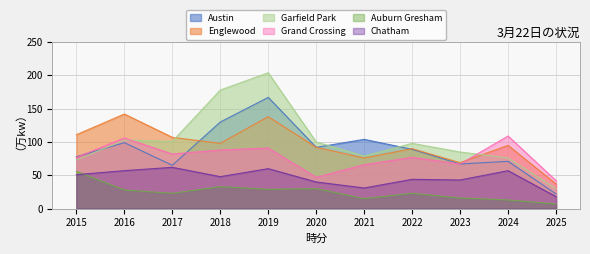

The value of Auburn Gresham at 2015 is 34. True or false?

False